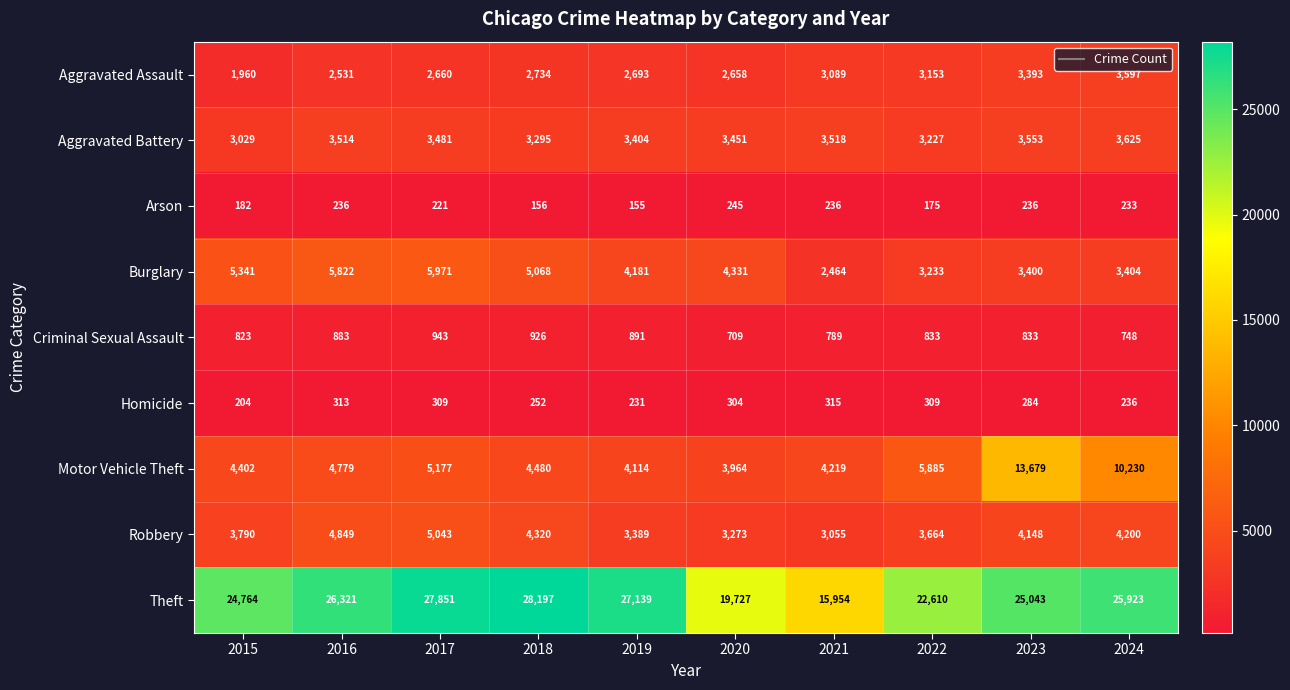

Rank the series by their maximum value, from lowest to highest.

Arson, Homicide, Criminal Sexual Assault, Aggravated Assault, Aggravated Battery, Robbery, Burglary, Motor Vehicle Theft, Theft